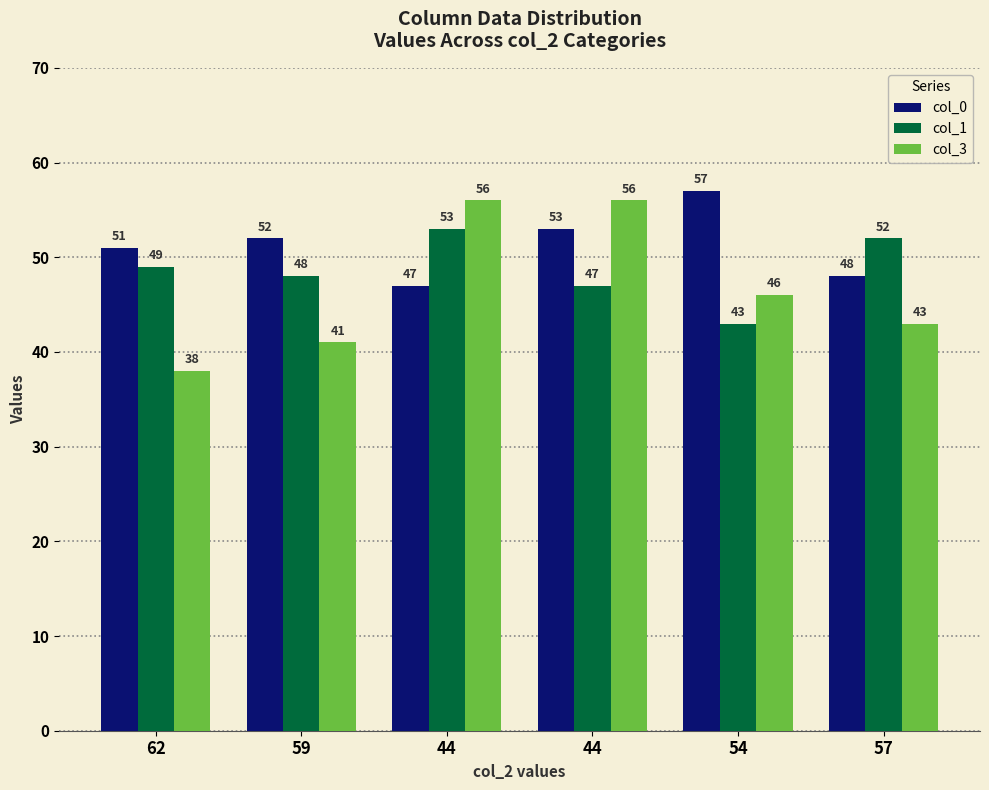

What is the difference between the highest and lowest values at 44?

9